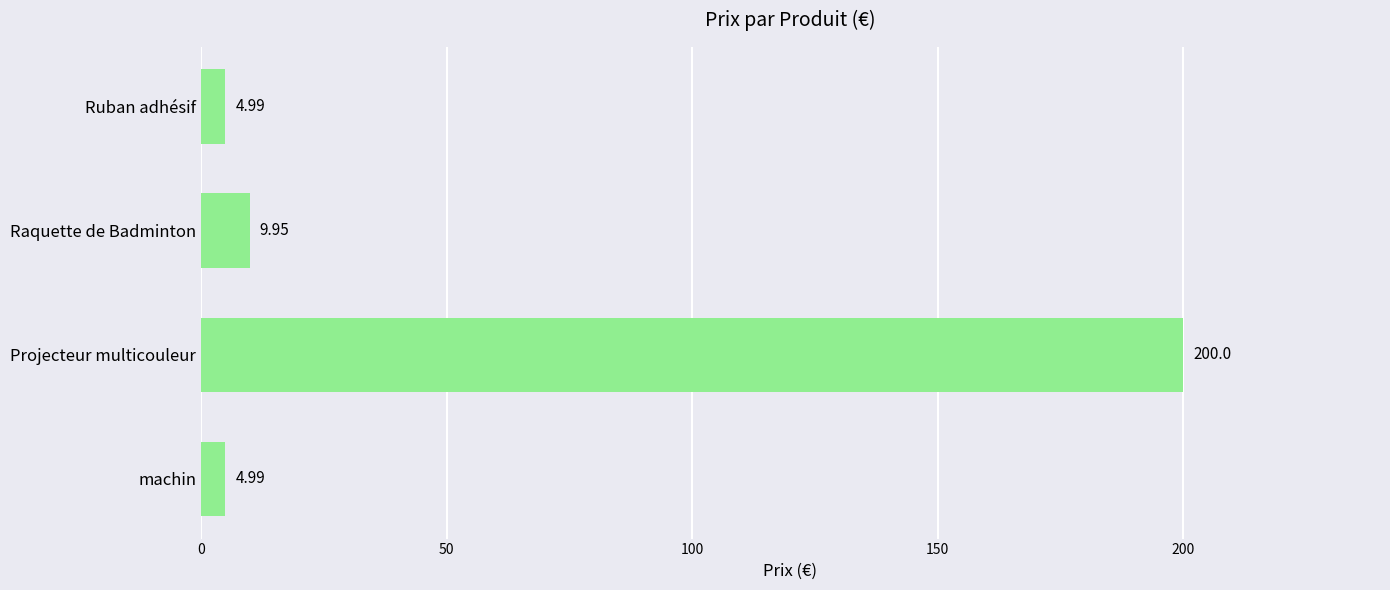

What is the difference between the maximum and second lowest values?

195.0